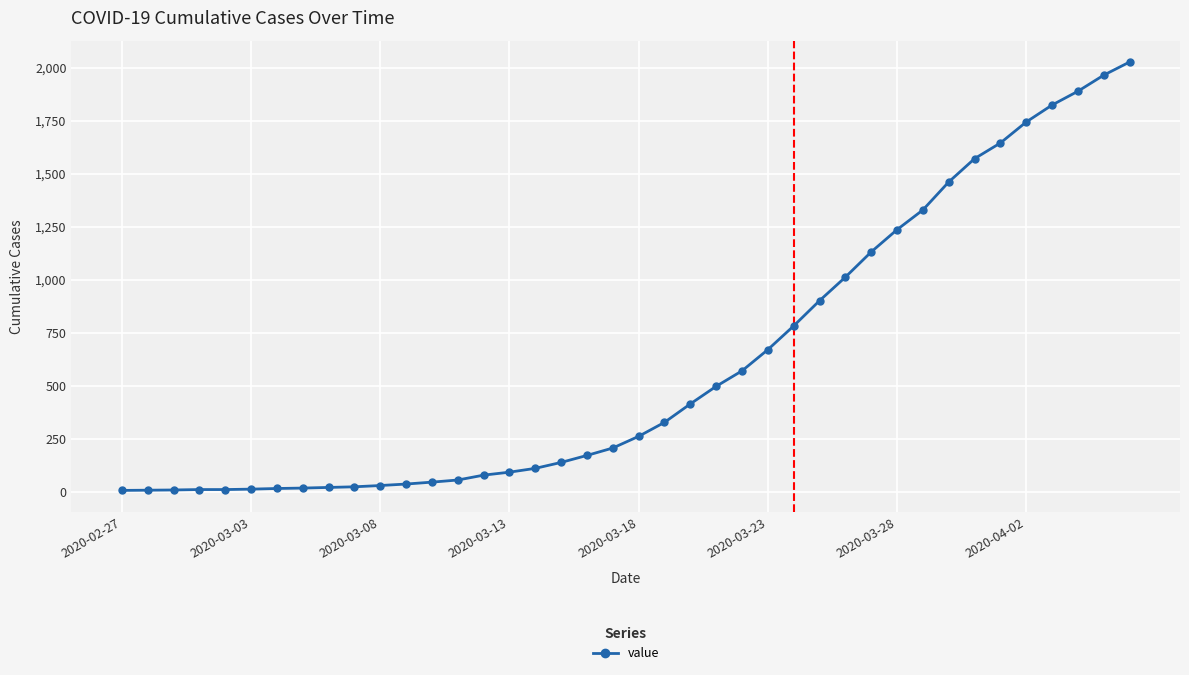

What is the value of the 33rd point from the left?

1461